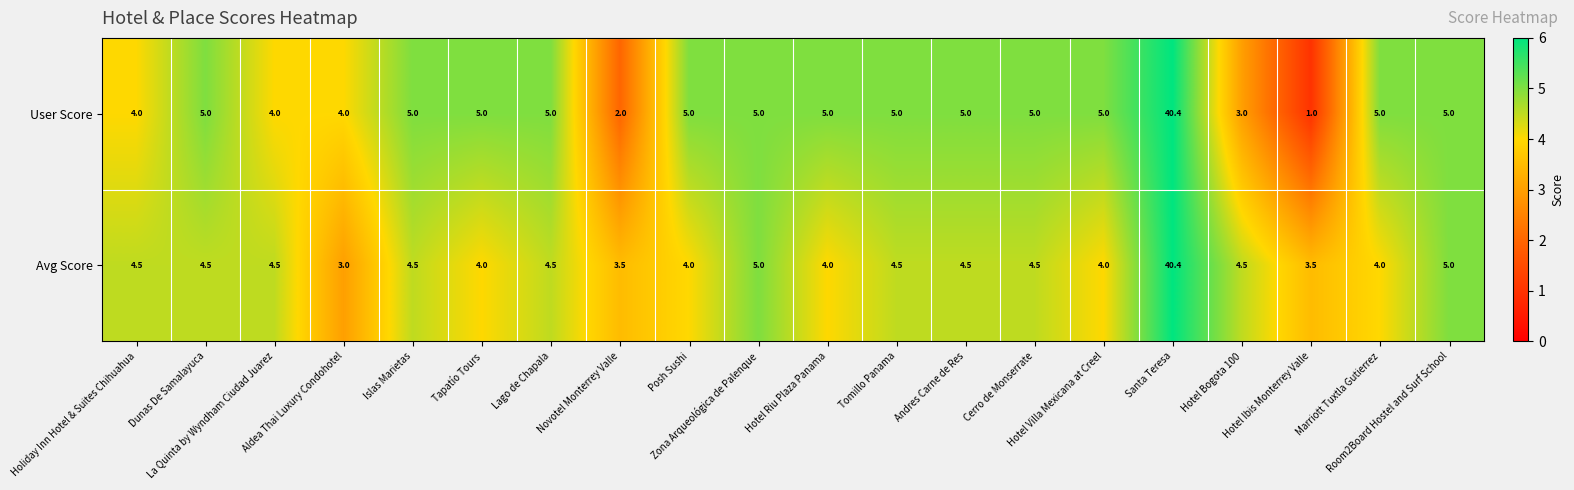

What is the sum of all User Score values?

123.4